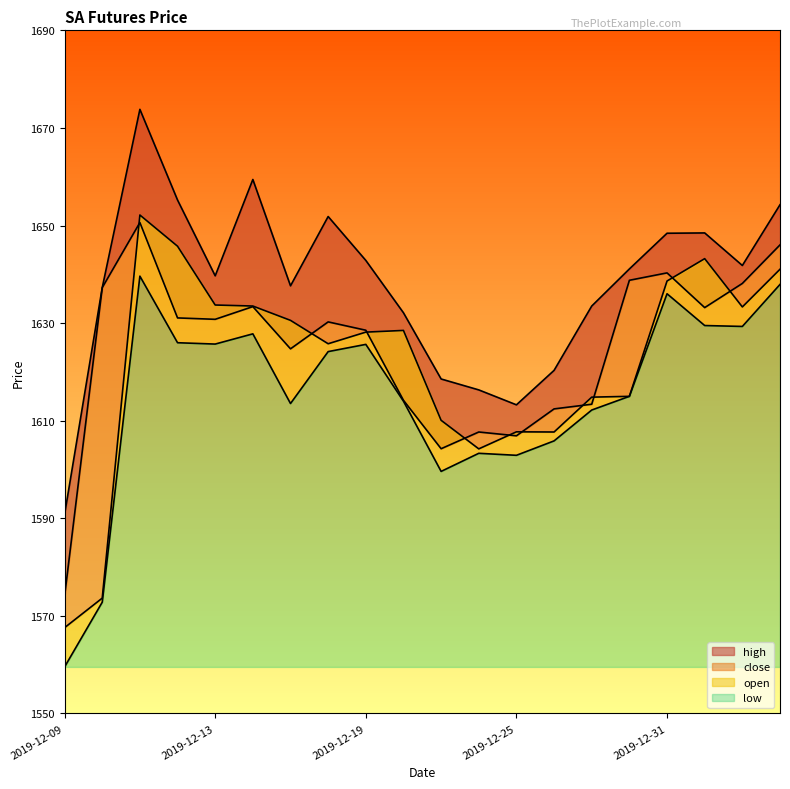

Between 2019-12-18 and 2019-12-20, which series saw the biggest shift?

high